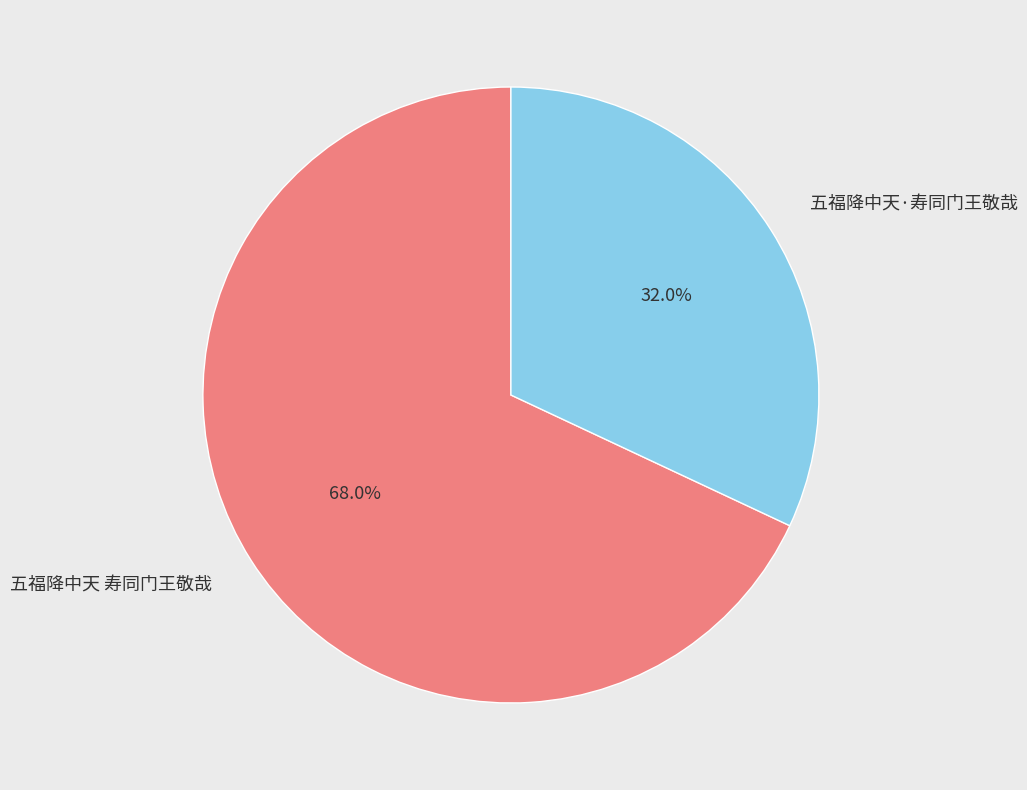

Count the number of slices in the pie.

2